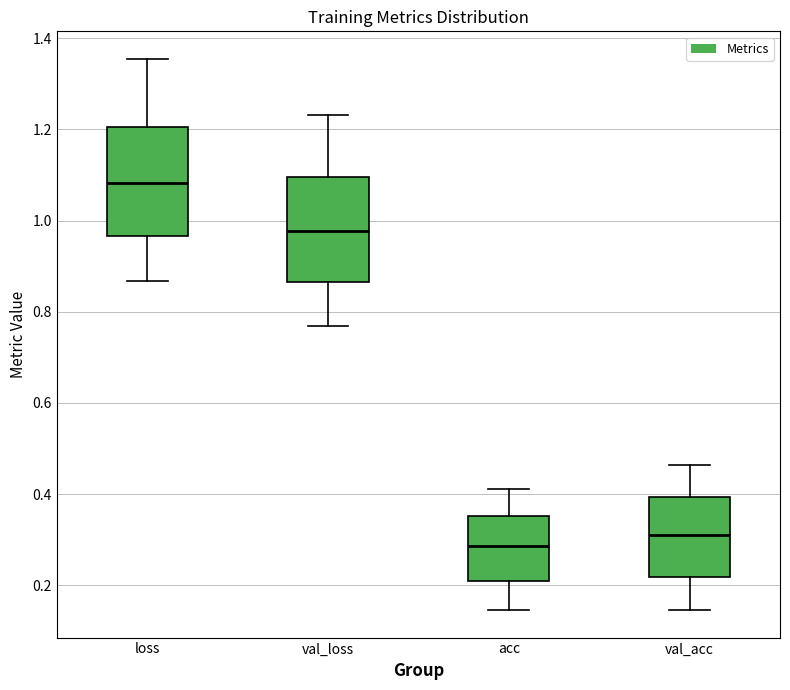

Which box's median line is the highest?

loss